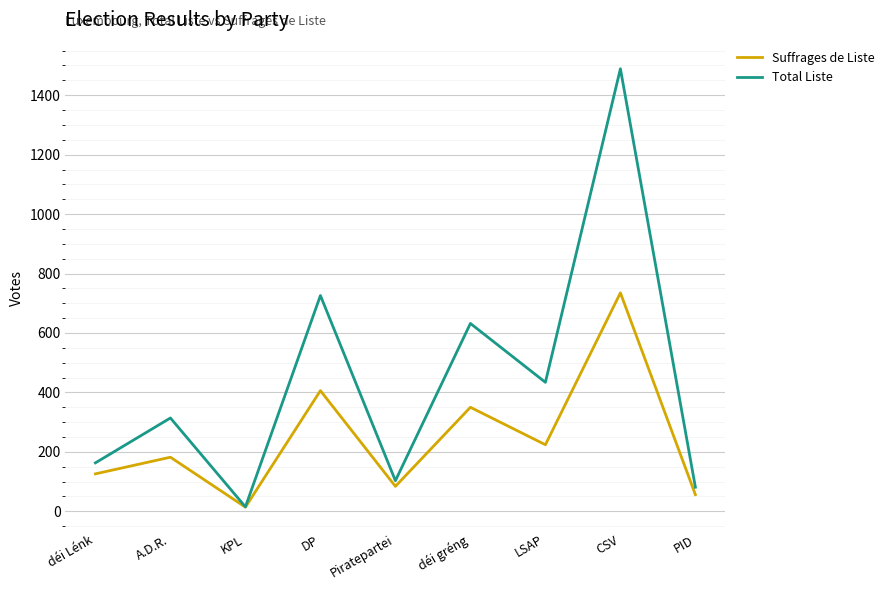

What is the highest value of the Suffrages de Liste series?

735